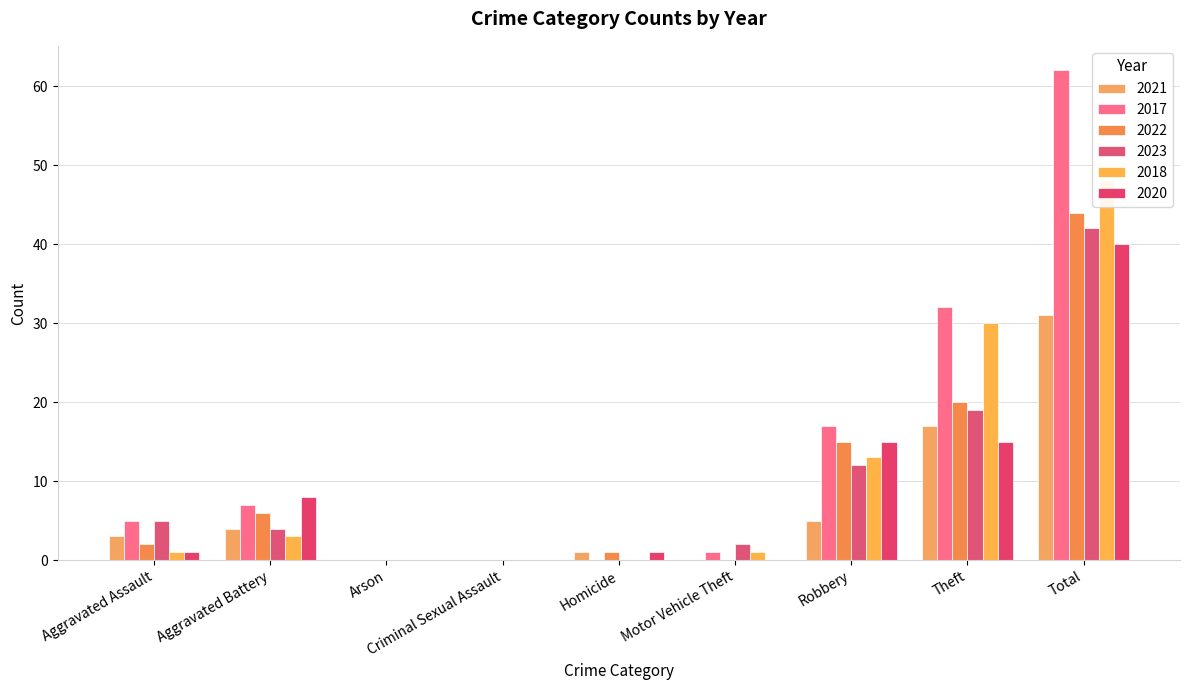

Which category has the highest value across all series?

Total